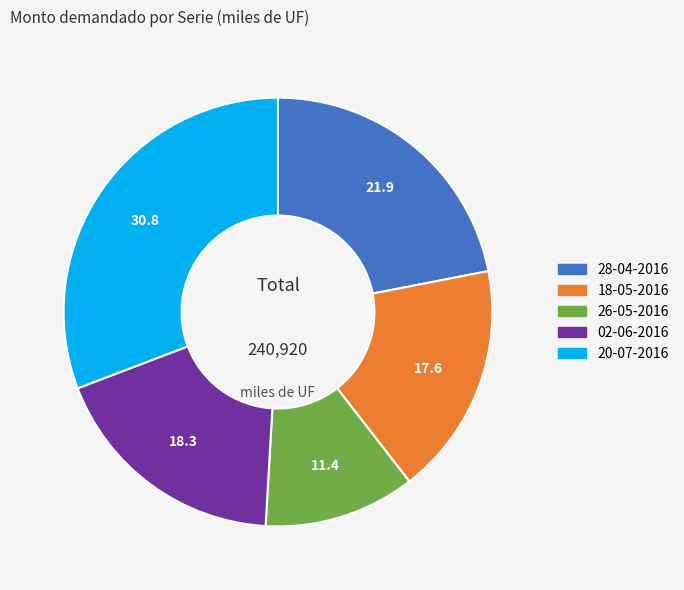

Rank the categories by value from lowest to highest.

26-05-2016, 18-05-2016, 02-06-2016, 28-04-2016, 20-07-2016